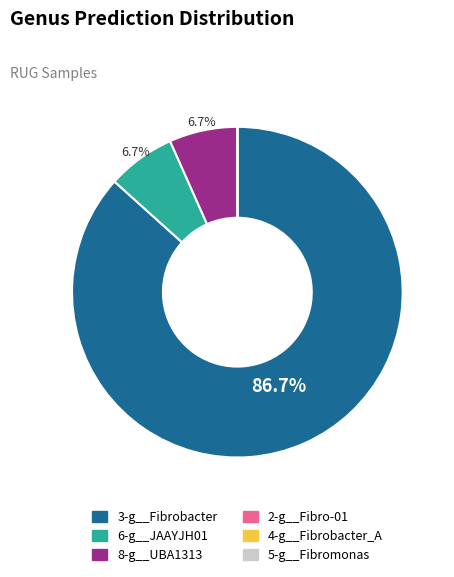

To the nearest percent, what is the average slice percentage?

17%